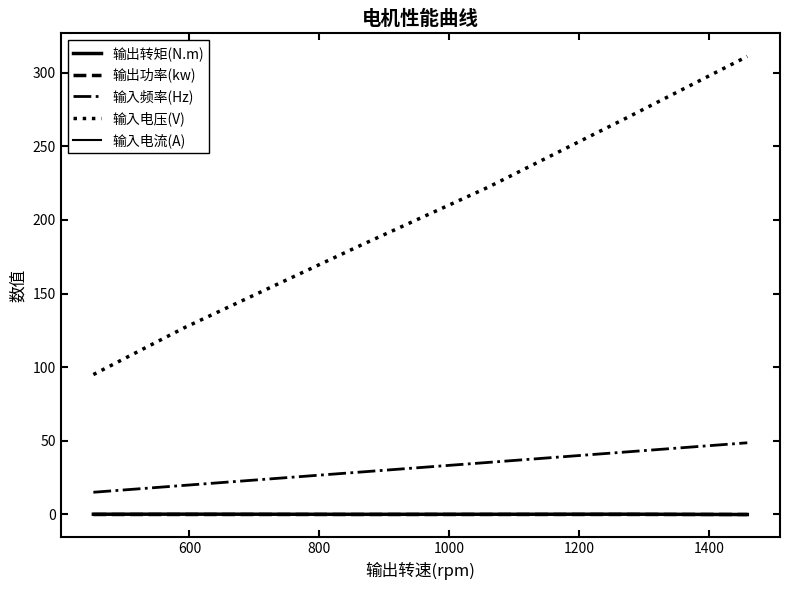

What is the value of the 输入频率(Hz) point at the 4th from the left?

35.3